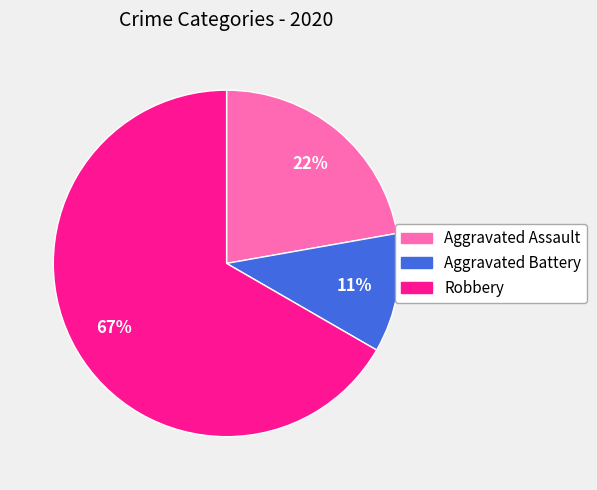

Rank the categories by value from lowest to highest.

Aggravated Battery, Aggravated Assault, Robbery